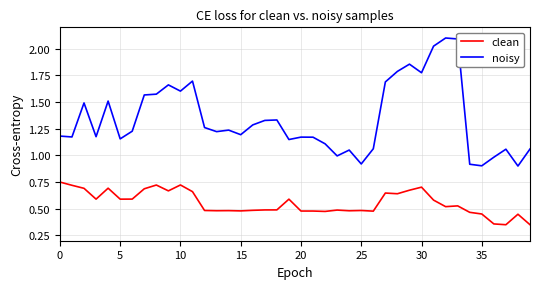

Which series has the widest spread of values?

noisy